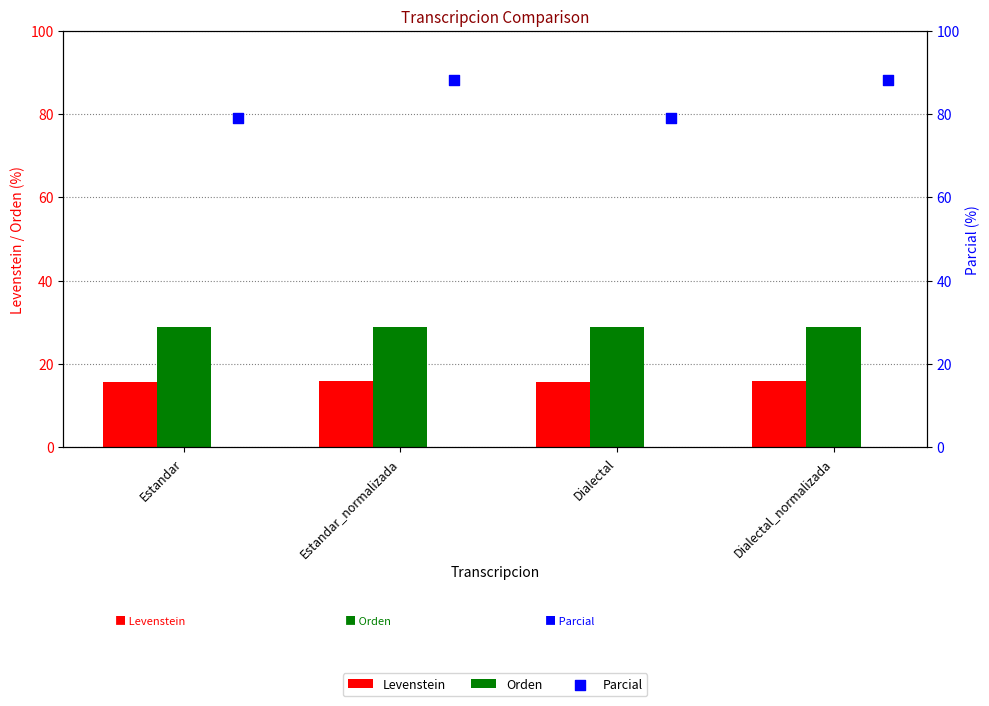

Is the value of Orden at Dialectal greater than the value of Levenstein at Estandar?

Yes